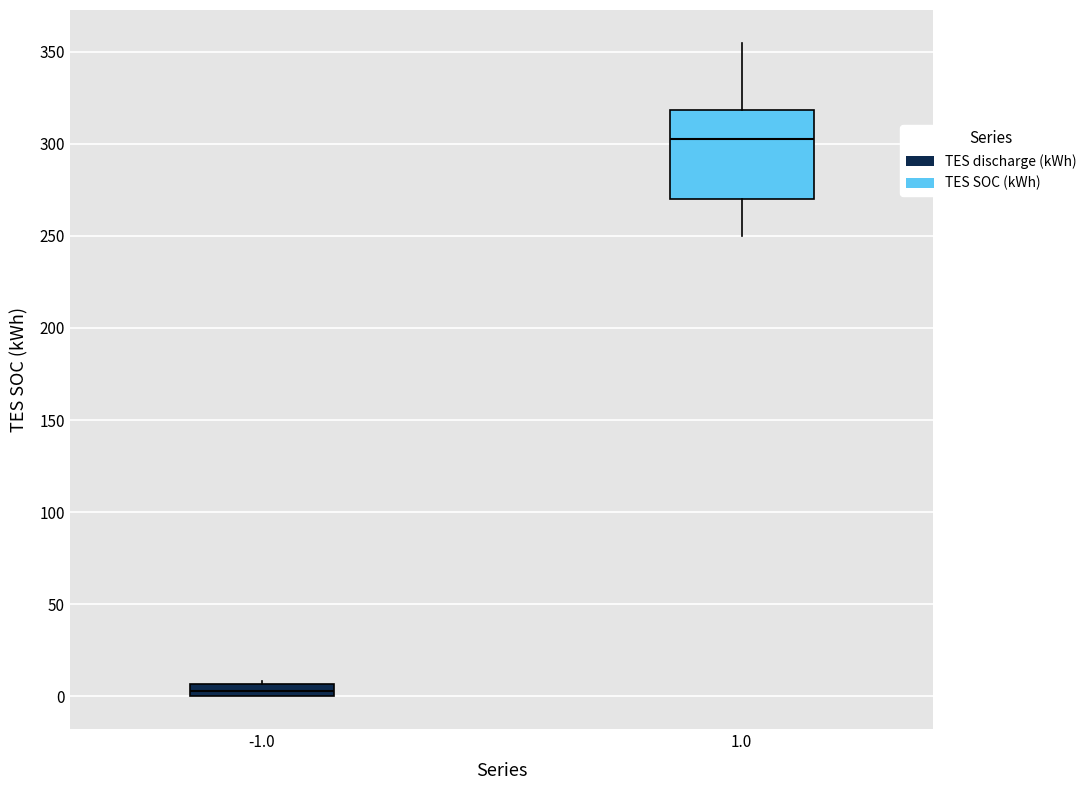

Which box's median line is the lowest?

-1.0